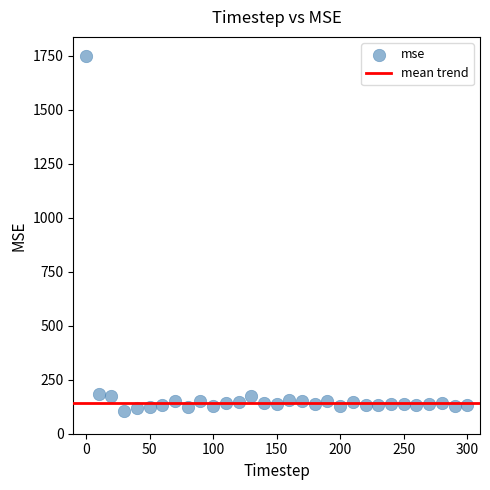

What is the range of X values (max minus min)?

300.0